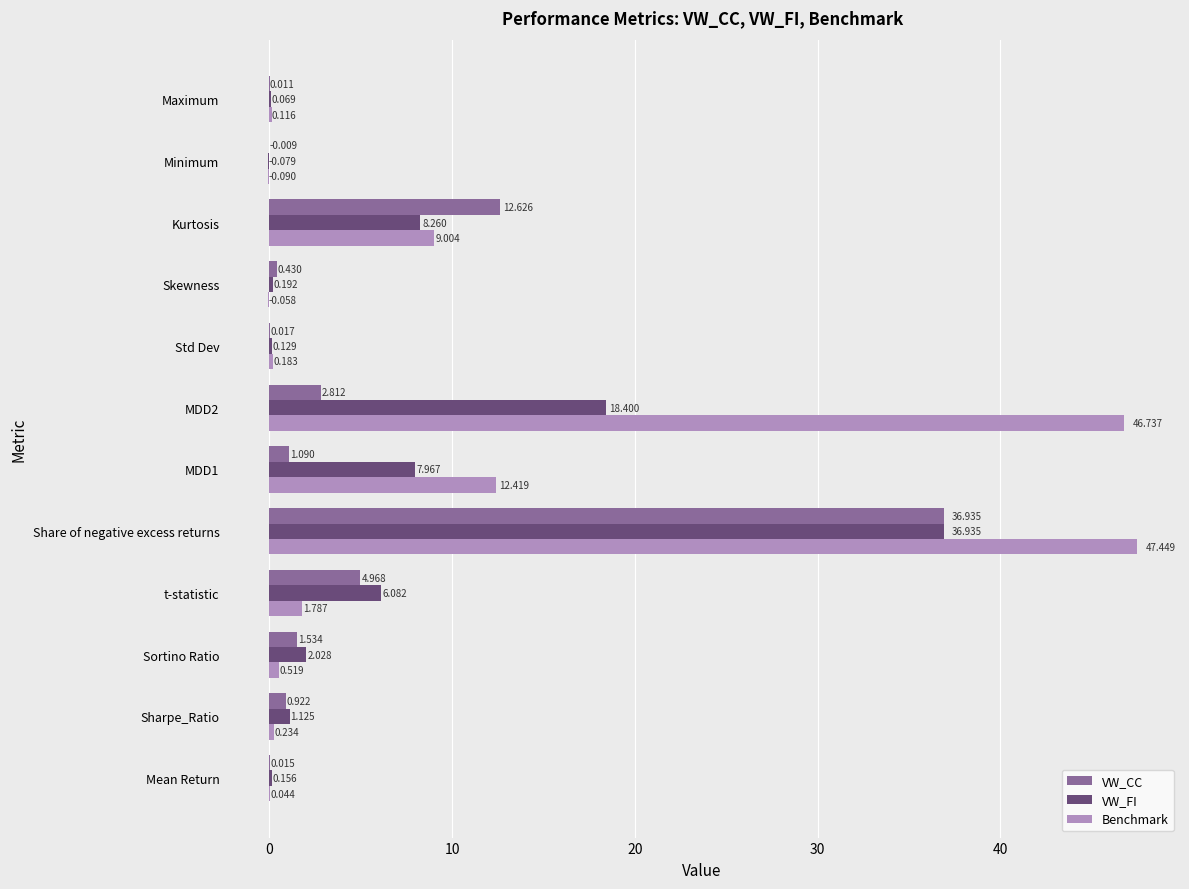

Which series changed the most between Skewness and Maximum?

VW_CC